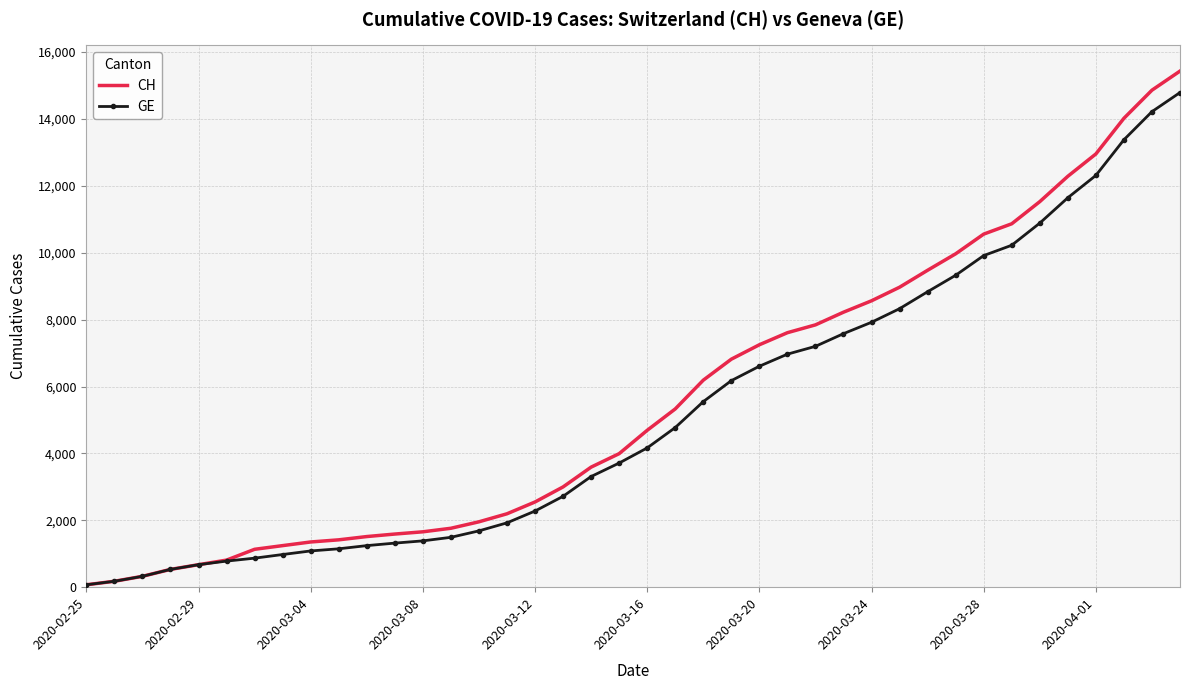

List the series in order of their overall mean, lowest first.

GE, CH